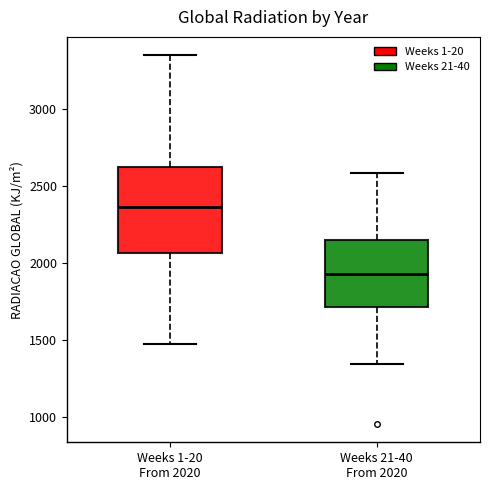

Which box has the highest median line?

Weeks 1-20 From 2020